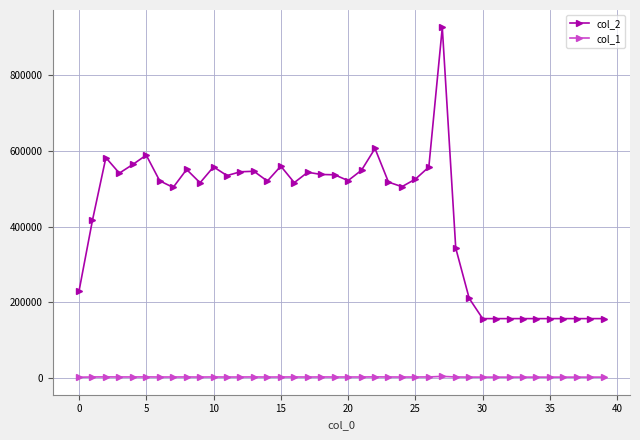

List the series in order of their peak value, highest first.

col_2, col_1